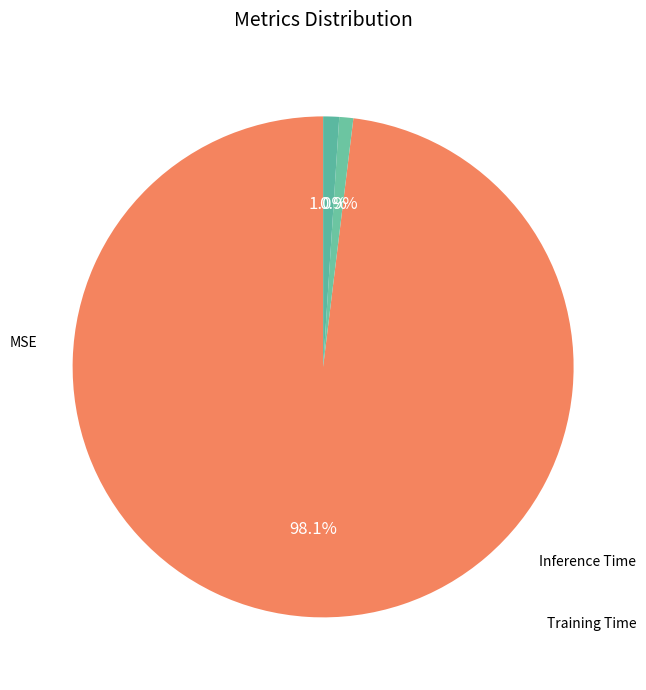

How many segments does this pie chart have?

3